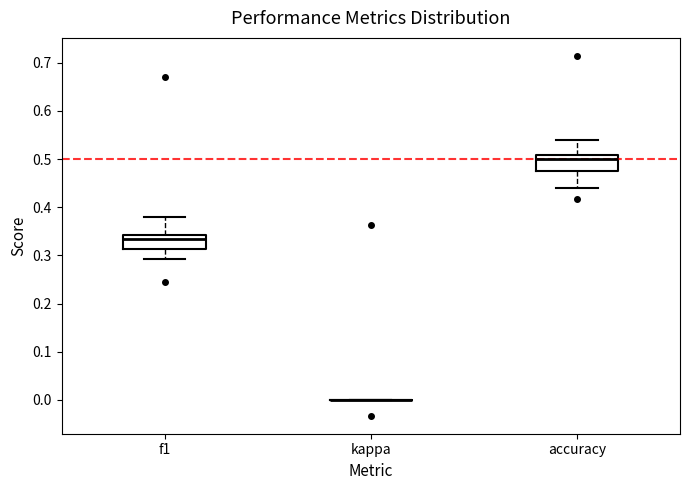

Reading left to right, read every box against the y-axis: the position of its median line, the range the box covers, and the ends of its whiskers. The values are not printed on the chart, so give them approximately, as read against the axis.

f1: median 0.33, box 0.31 to 0.34, whiskers 0.29 to 0.38
kappa: box collapsed to a line at 0.00, whiskers 0.00 to 0.00
accuracy: median 0.50, box 0.48 to 0.51, whiskers 0.44 to 0.54